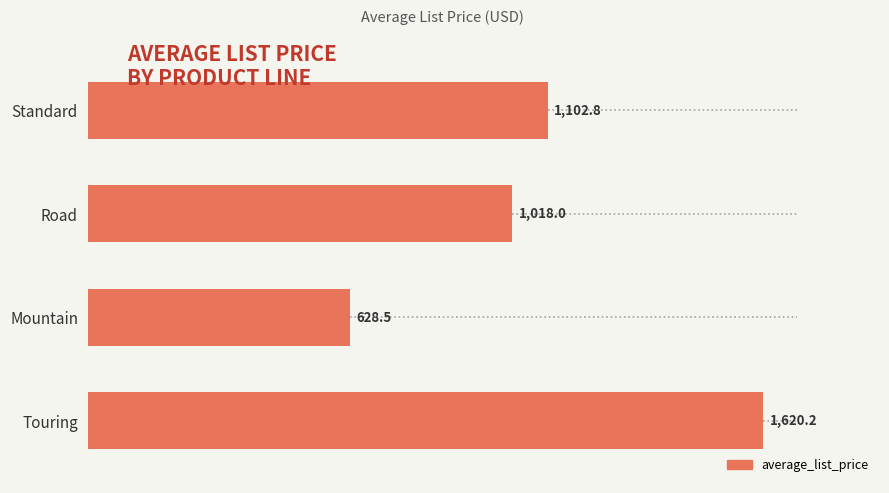

List the labels in order of value, largest first.

Touring, Standard, Road, Mountain